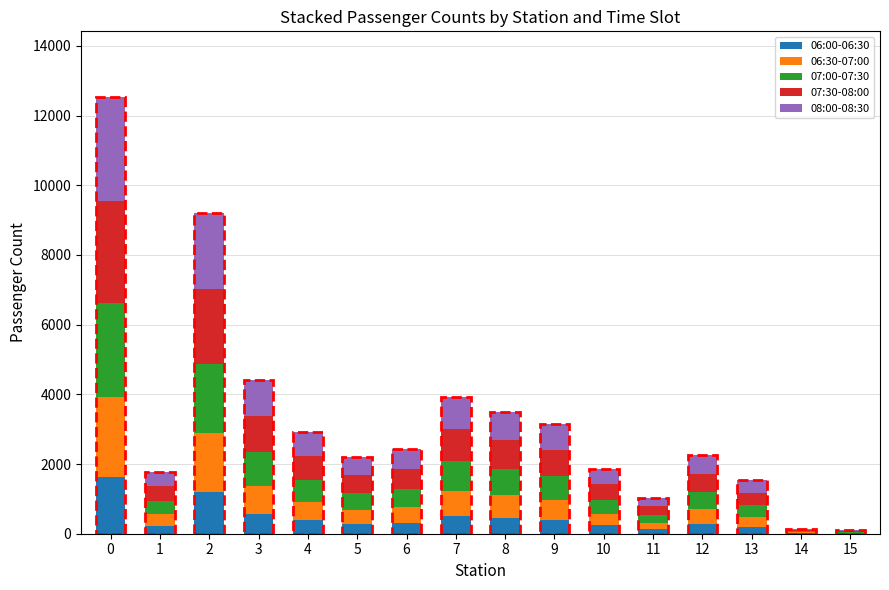

The 07:00-07:30 series shows 23 at 15. True or false?

True